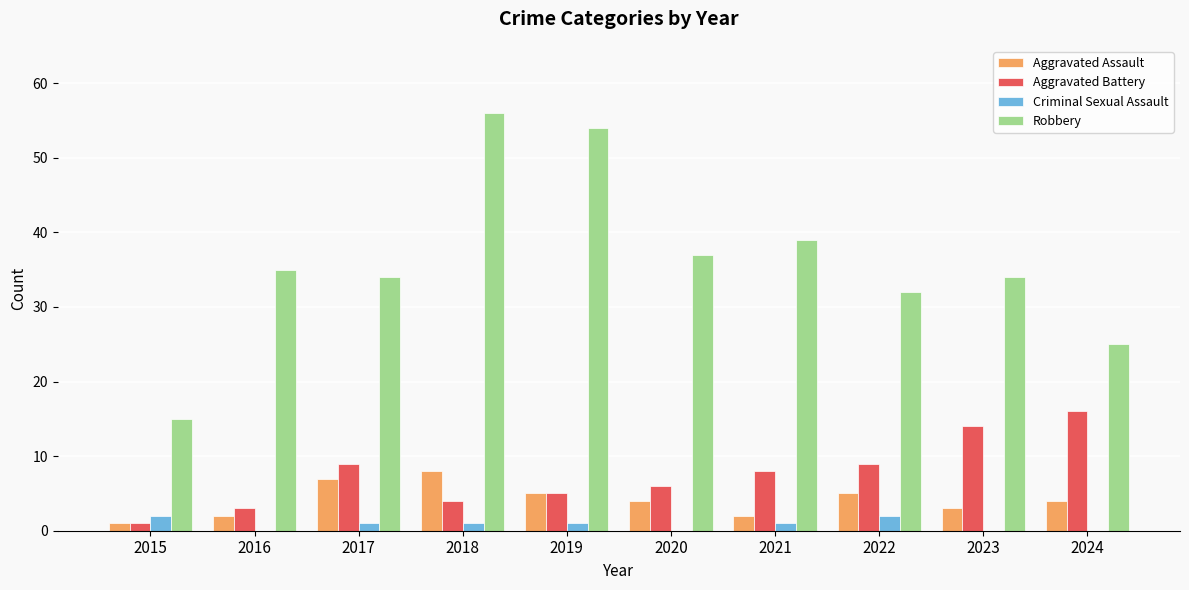

Reading left to right, transcribe all the data shown in this chart.

Aggravated Assault: 1	2	7	8	5	4	2	5	3	4
Aggravated Battery: 1	3	9	4	5	6	8	9	14	16
Criminal Sexual Assault: 2	0	1	1	1	0	1	2	0	0
Robbery: 15	35	34	56	54	37	39	32	34	25